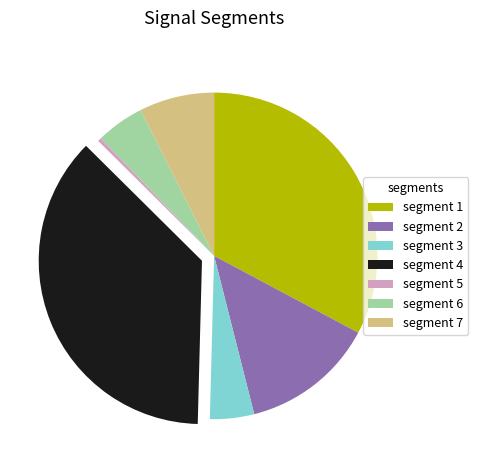

Count the number of slices in the pie.

7